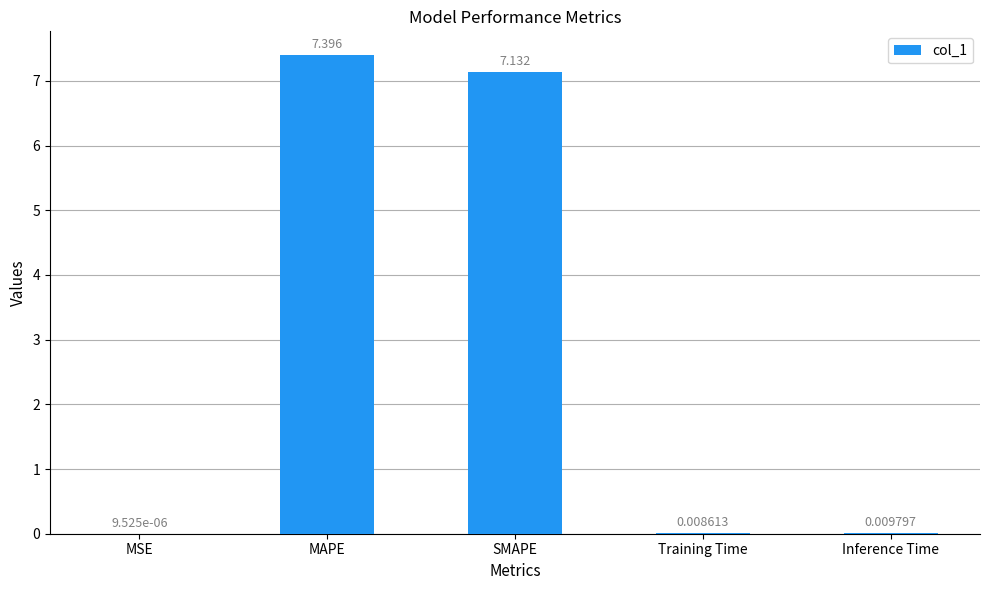

Which has a higher value, SMAPE or MSE?

SMAPE